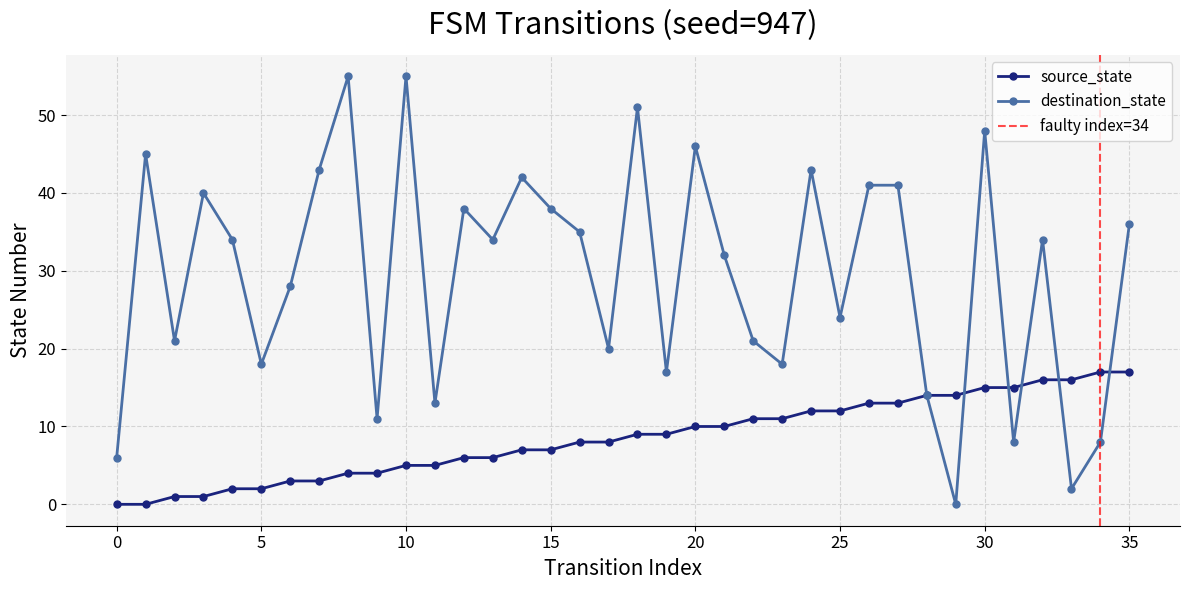

Reading left to right, extract all data points from this chart.

source_state: 0	0	1	1	2	2	3	3	4	4	5	5	6	6	7	7	8	8	9	9	10	10	11	11	12	12	13	13	14	14	15	15	16	16	17	17
destination_state: 6	45	21	40	34	18	28	43	55	11	55	13	38	34	42	38	35	20	51	17	46	32	21	18	43	24	41	41	14	0	48	8	34	2	8	36